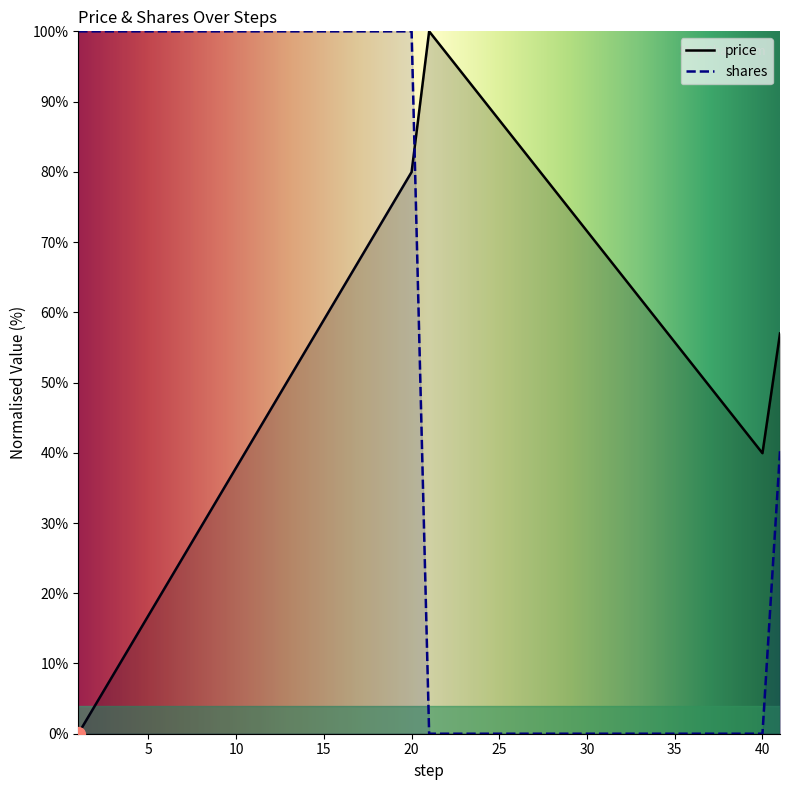

What are all the series names shown in the legend?

price, shares